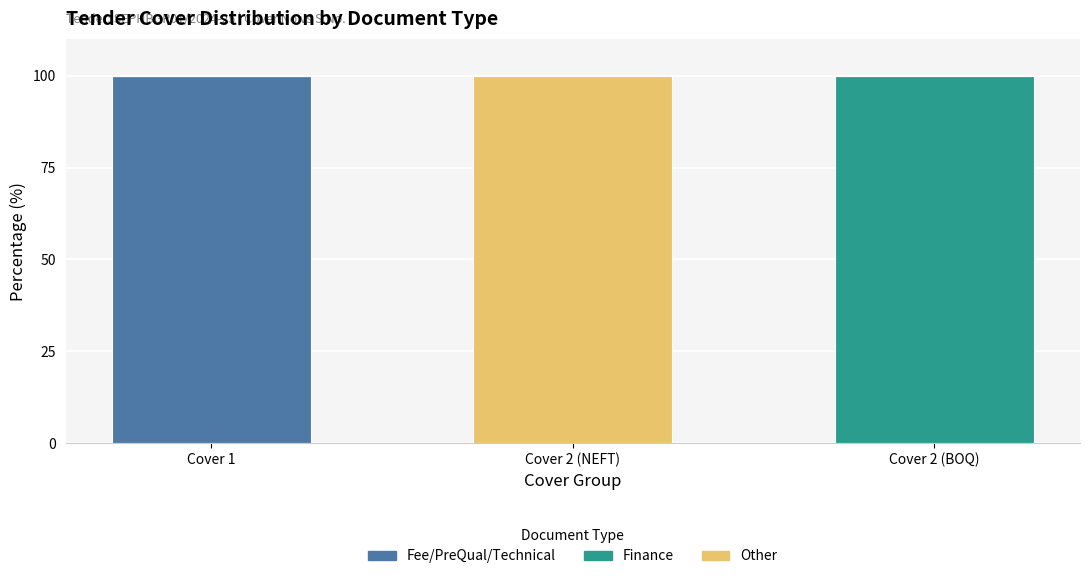

Are the bars horizontal?

No